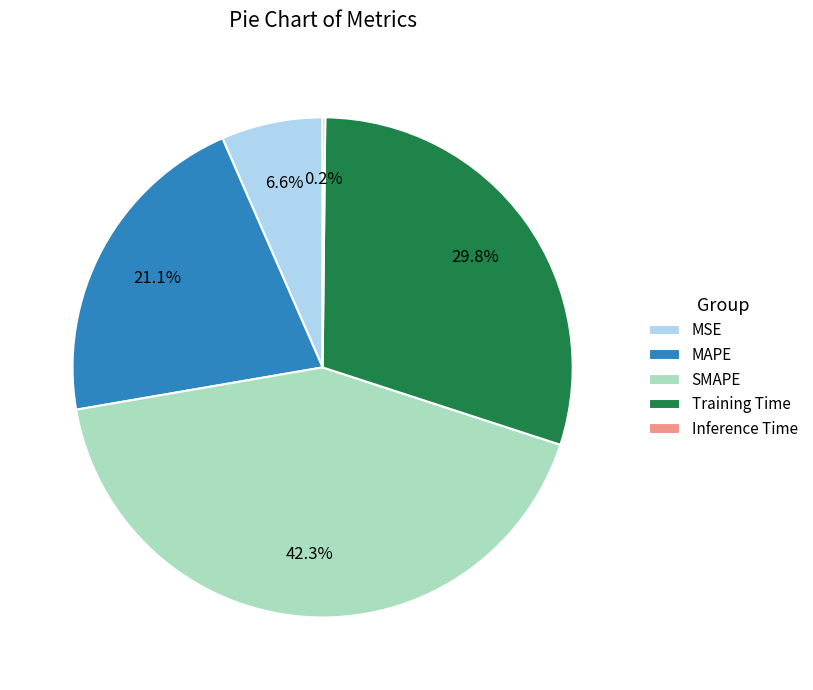

Which slice is the largest?

SMAPE